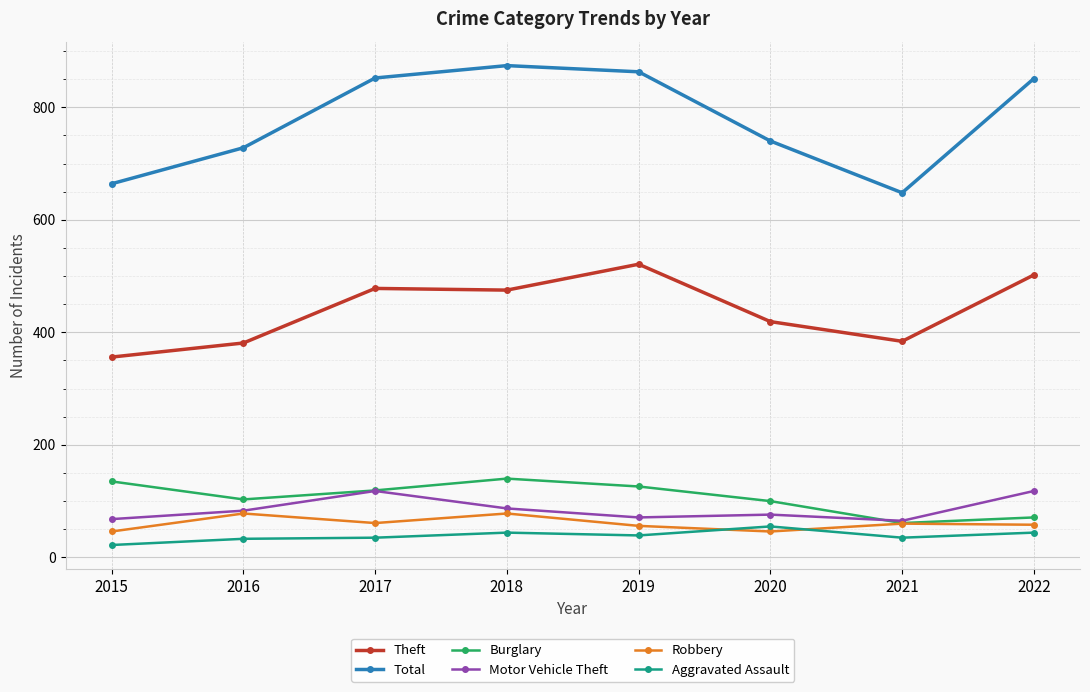

True or false: Total has a value of 664 at 2015.

True